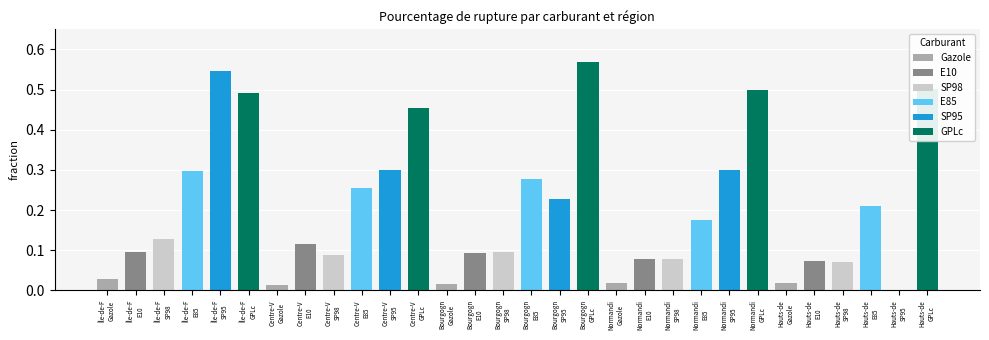

How many data points does each series have?

5